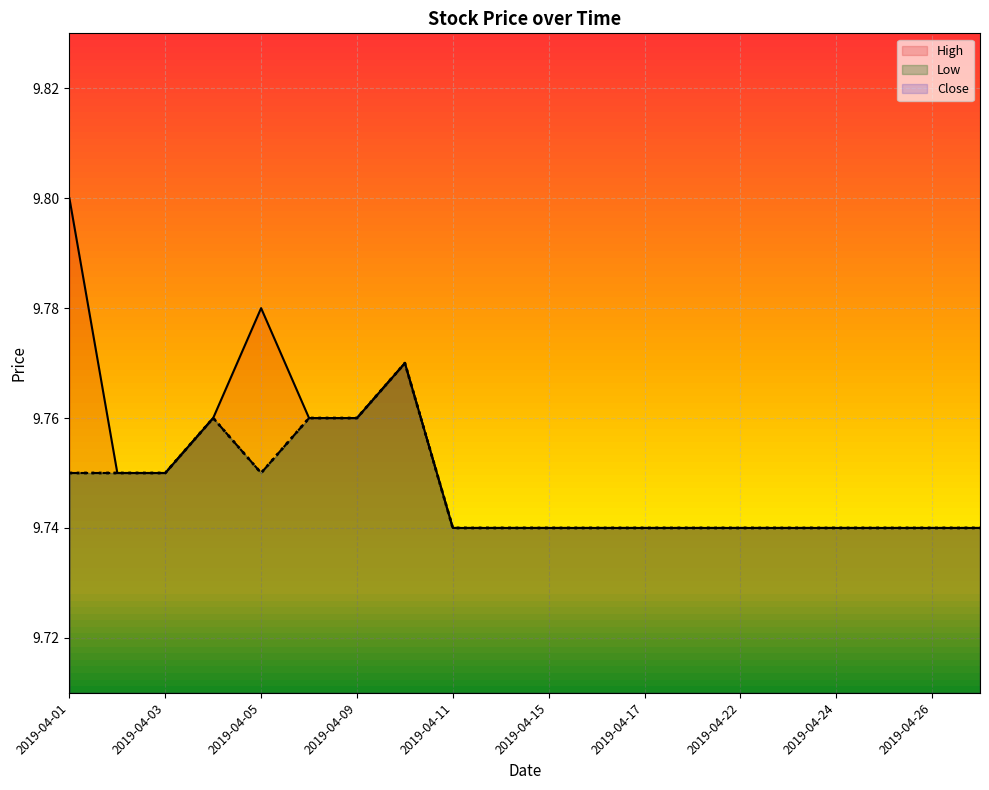

Is it true that Low equals 9.8 at 2019-04-09?

True